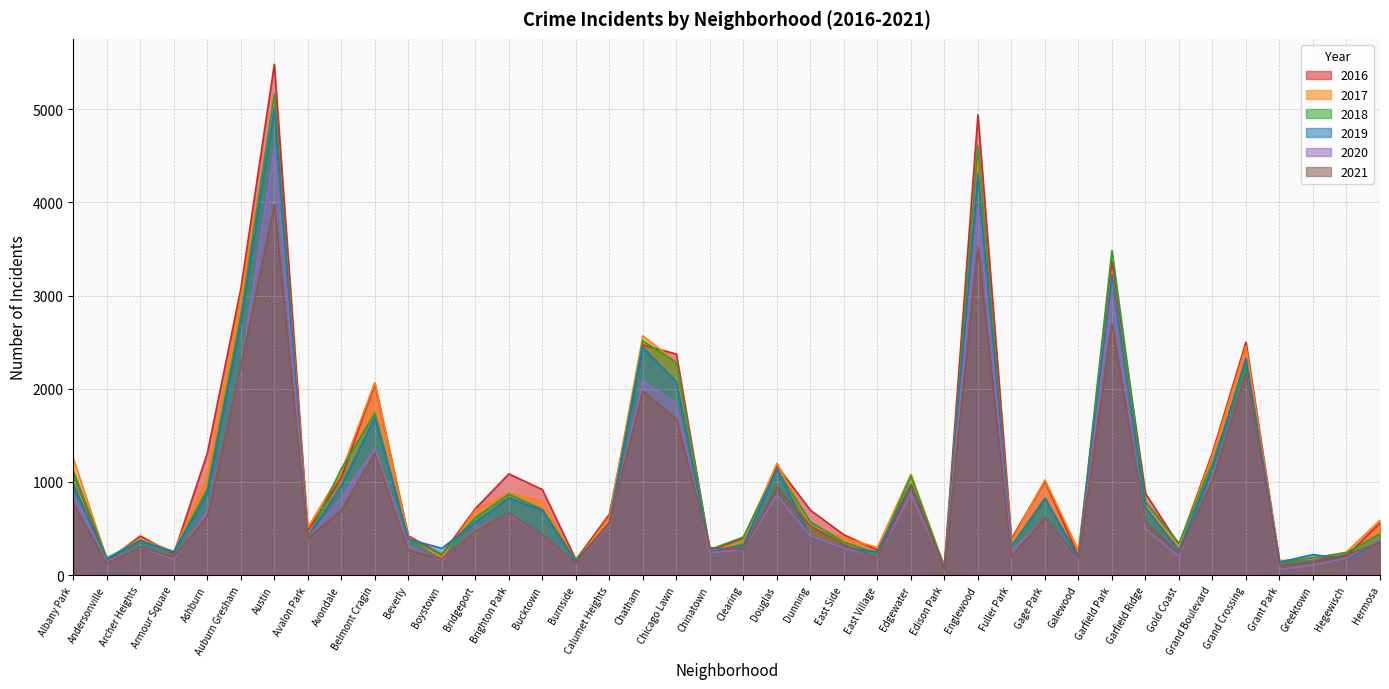

Reading left to right, what are all the values shown in this chart?

2017: 1251	171	391	251	1053	2973	5095	509	1107	2066	404	188	697	878	795	145	620	2566	2288	253	360	1200	531	397	296	1082	87	4472	365	1019	265	3257	742	311	1281	2456	154	176	246	588
2019: 968	166	368	249	872	2701	5008	405	957	1687	385	287	568	827	694	142	561	2441	2076	253	322	1140	407	297	248	972	76	4310	309	825	189	3226	728	261	1153	2328	138	220	171	365
2021: 767	123	303	193	627	2236	3971	395	692	1311	265	173	474	665	435	130	559	1973	1676	293	275	944	530	325	180	969	62	3520	200	614	170	2689	565	233	1016	2162	104	140	217	350
2018: 1117	183	374	248	924	2787	5162	401	1142	1736	386	224	616	869	704	160	554	2513	2281	273	409	1131	571	354	230	1064	75	4607	289	816	201	3484	789	342	1205	2250	141	185	240	442
2020: 870	147	303	169	686	2213	4578	400	826	1357	315	154	493	654	431	126	538	2084	1834	239	276	857	418	291	191	873	75	3952	259	611	154	3018	494	198	1052	2158	60	107	181	382
2016: 1110	151	419	227	1308	3071	5481	475	1046	2053	421	219	713	1086	917	164	653	2468	2372	262	401	1173	696	432	267	965	103	4939	389	1007	205	3361	876	323	1313	2500	146	180	204	559